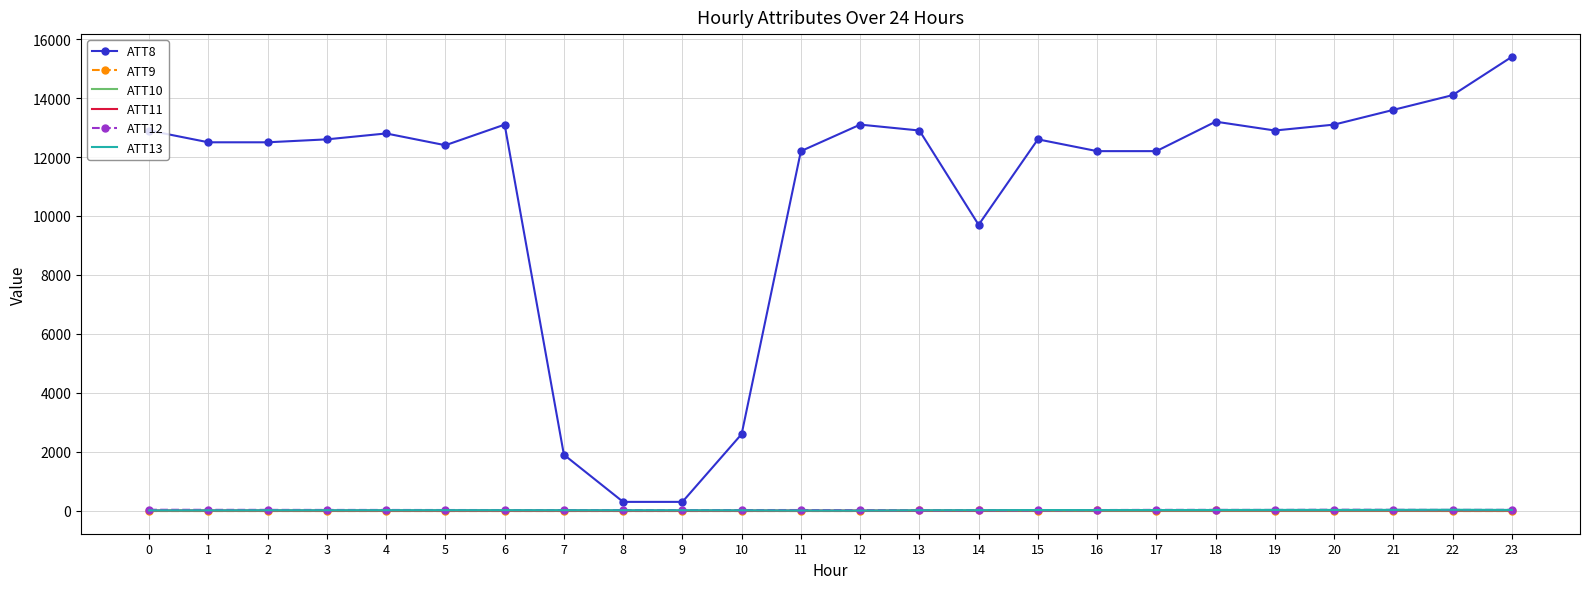

True or false: ATT9 and ATT8 intersect in this chart.

False